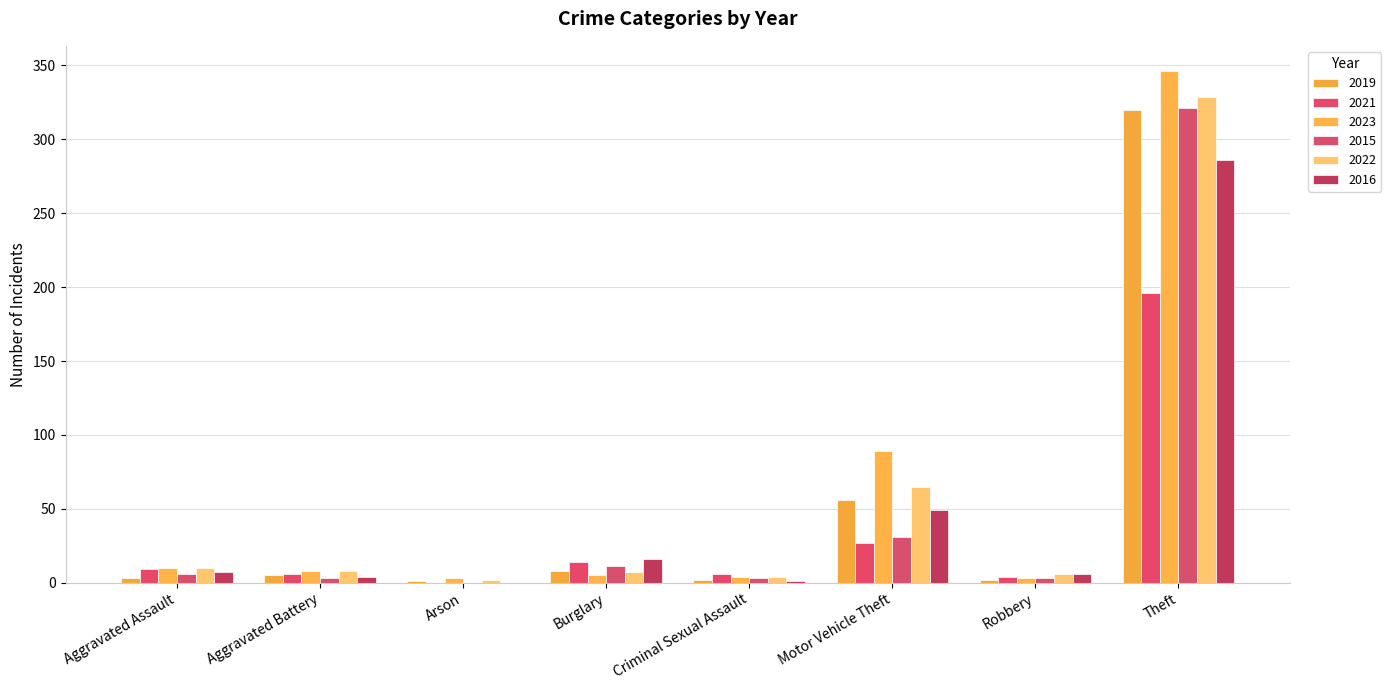

At Motor Vehicle Theft, list the series in order from largest to smallest.

2023, 2022, 2019, 2016, 2015, 2021